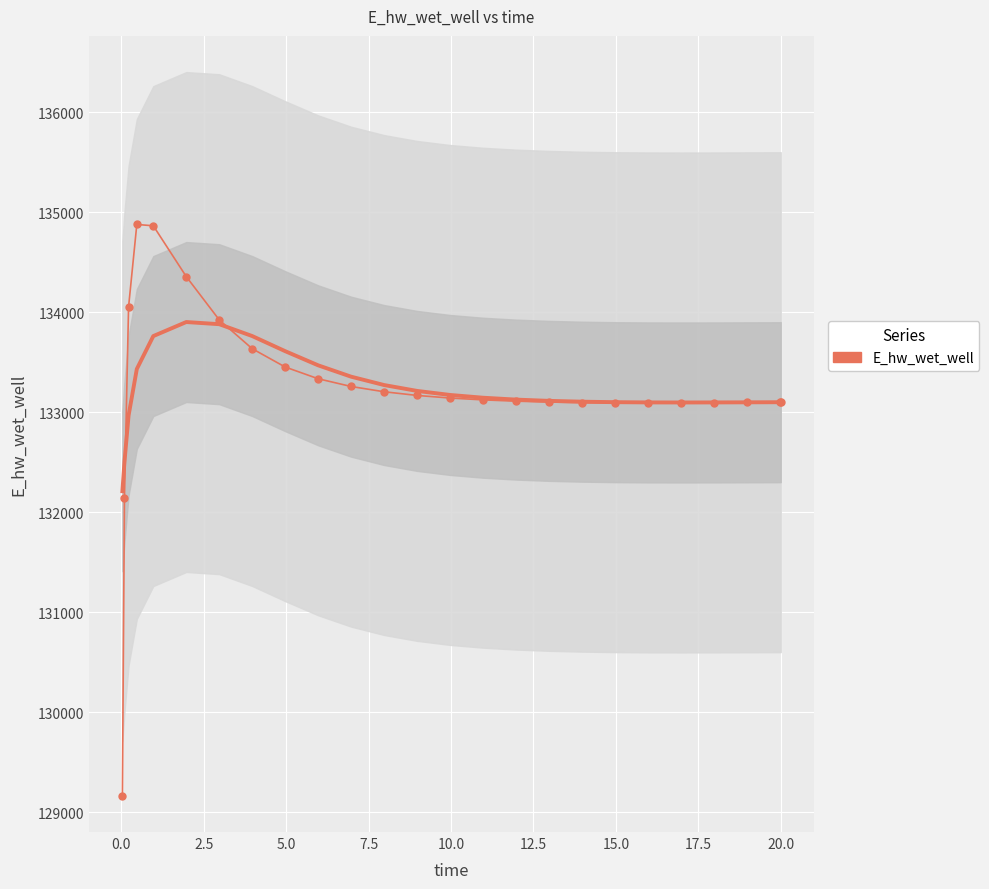

How many lines are shown in the chart?

2